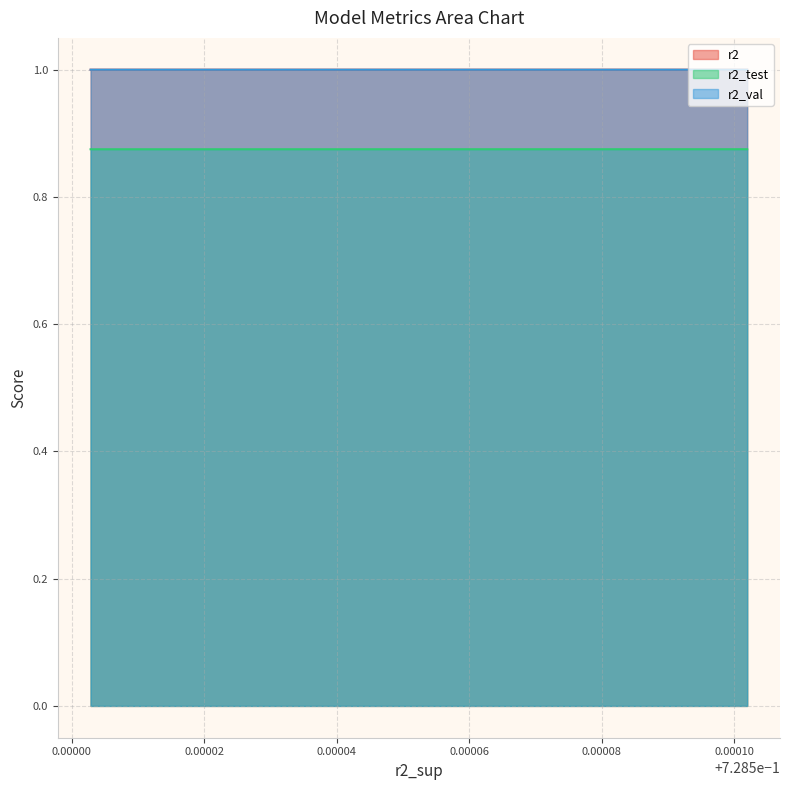

How many categories are shown in the chart?

10